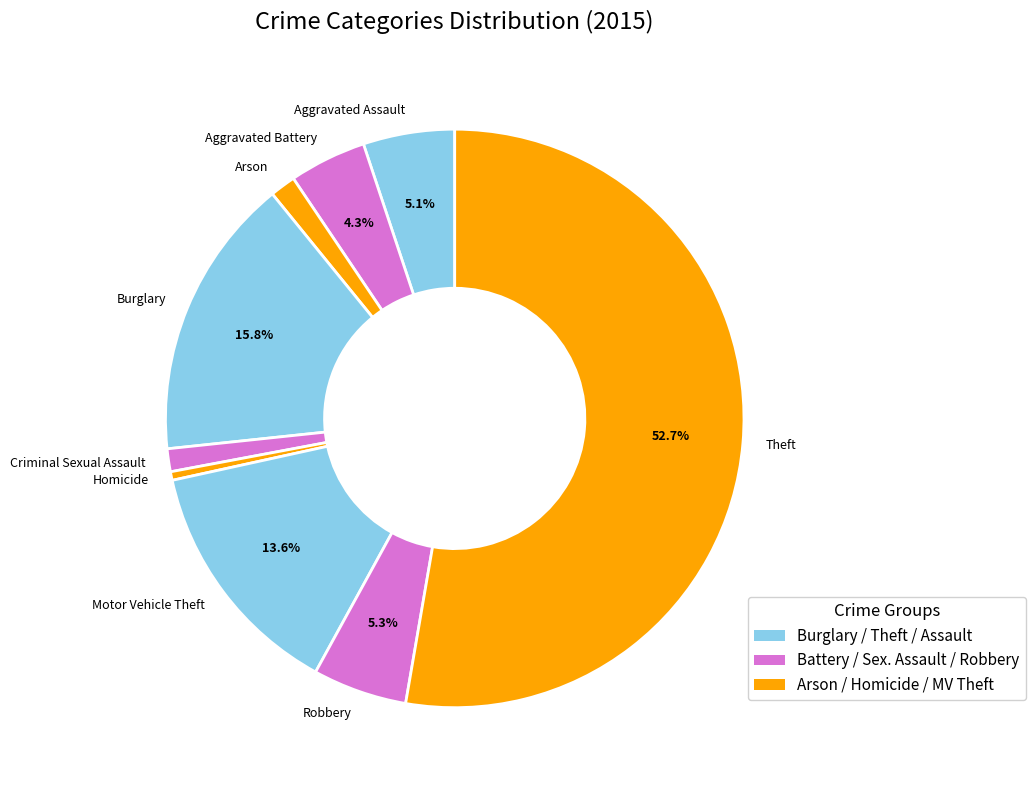

To the nearest percent, what is the combined percentage of Aggravated Battery and Aggravated Assault?

9%